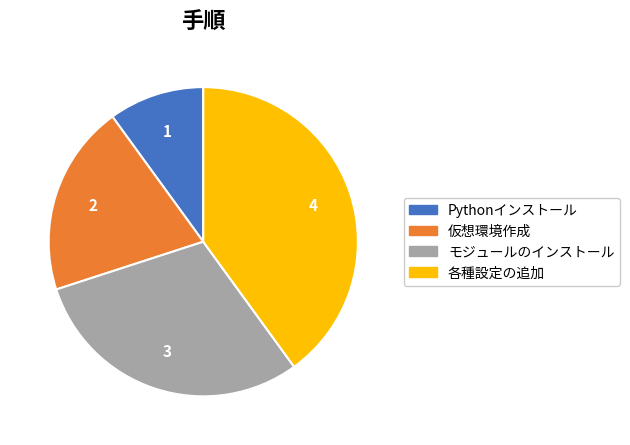

Combined, do Pythonインストール and モジュールのインストール account for over 50%?

No